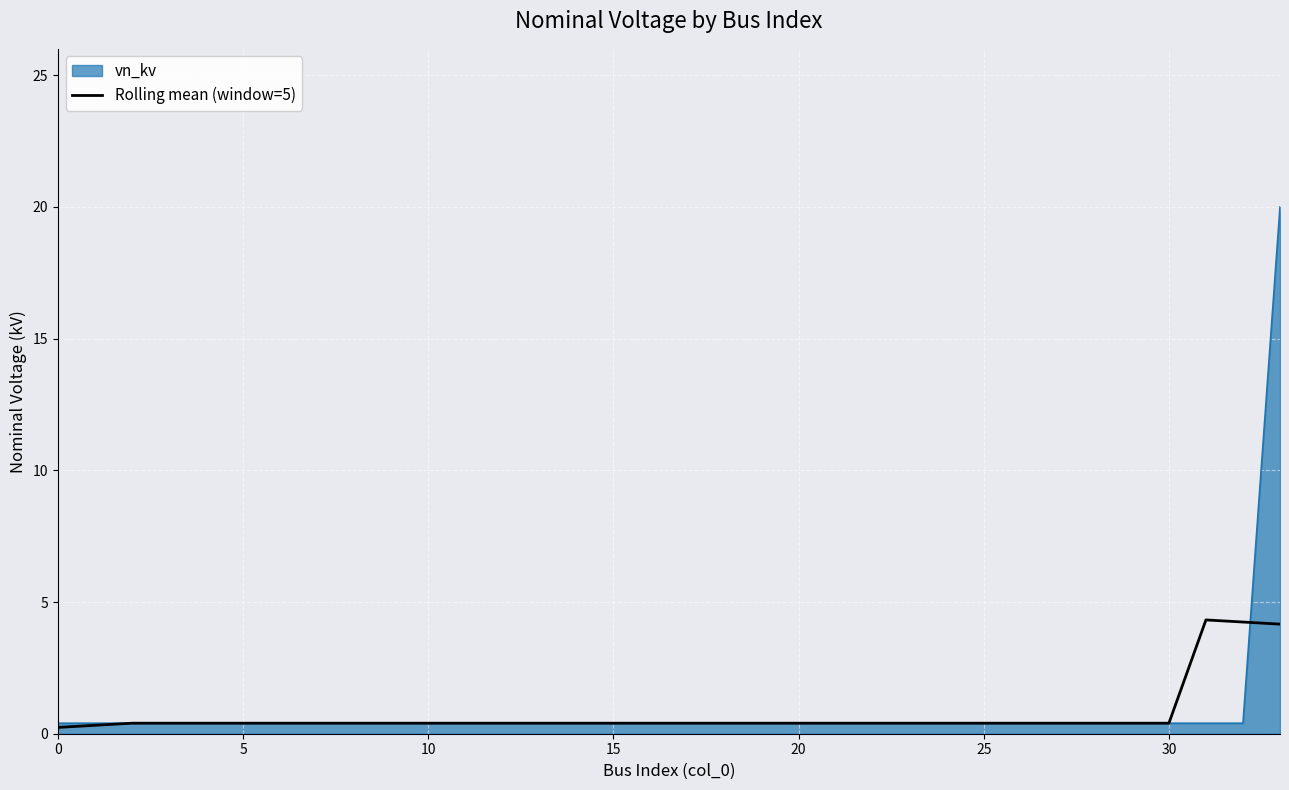

Which series has the widest spread of values?

vn_kv